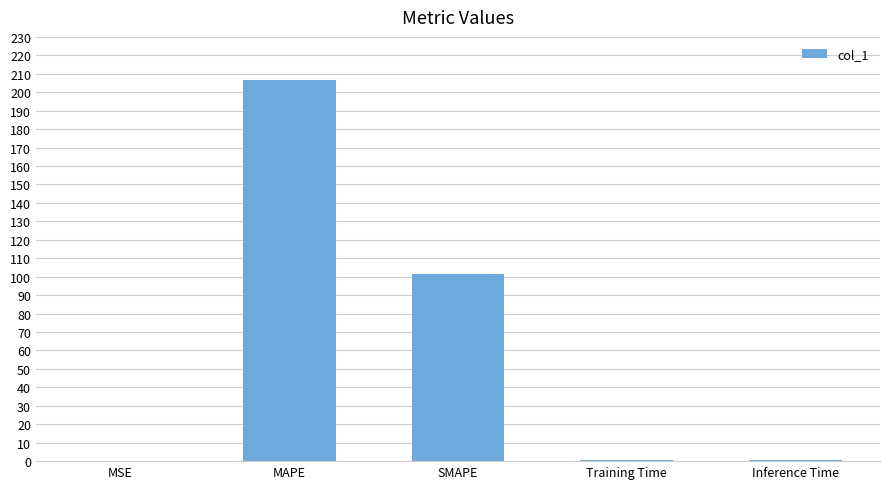

Is it true that the value at SMAPE is 101.7?

True